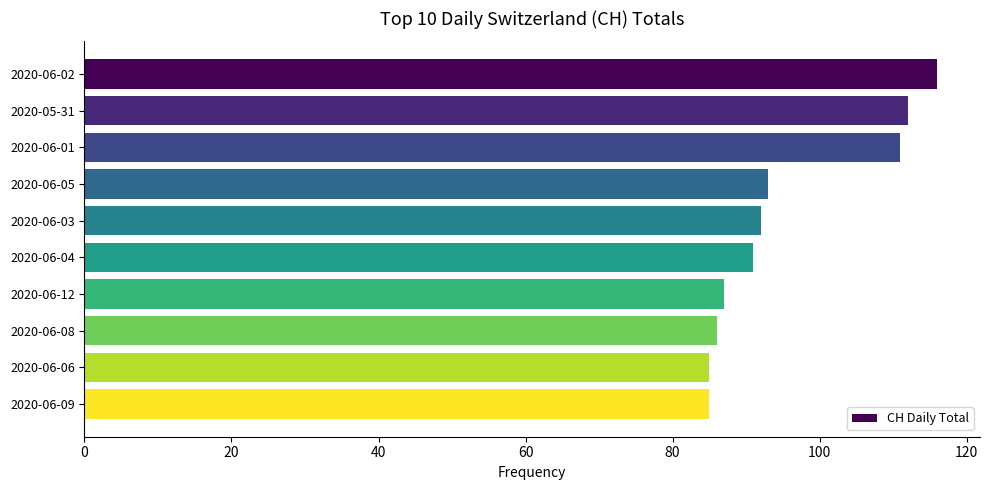

What is the label of the 10th bar from the top?

2020-06-09